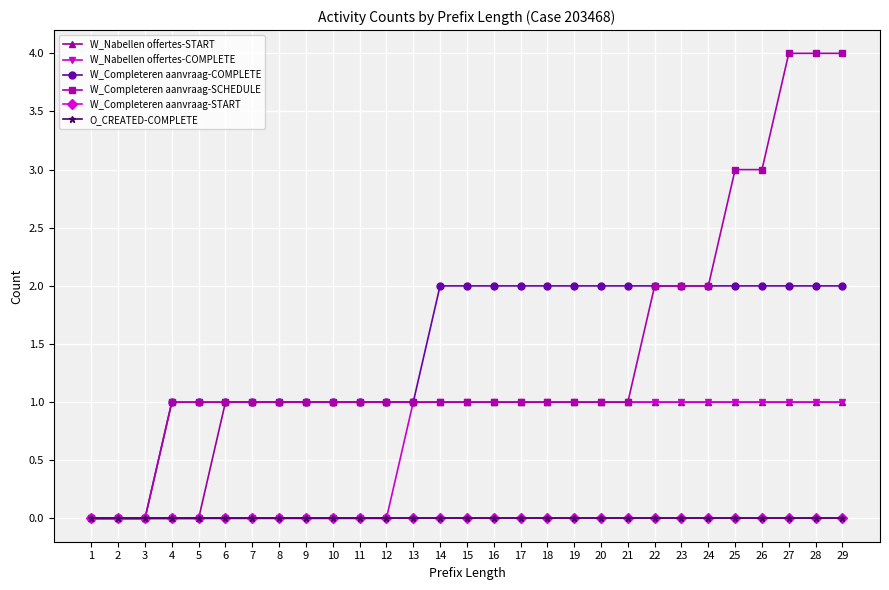

True or false: W_Completeren aanvraag-SCHEDULE and O_CREATED-COMPLETE cross at least once.

False